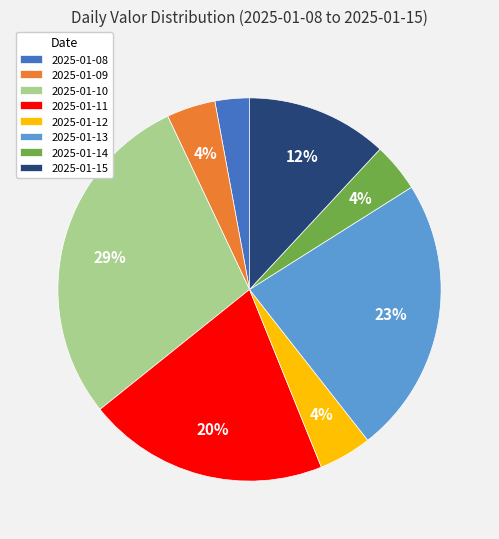

Between 2025-01-13 and 2025-01-11, which is larger?

2025-01-13